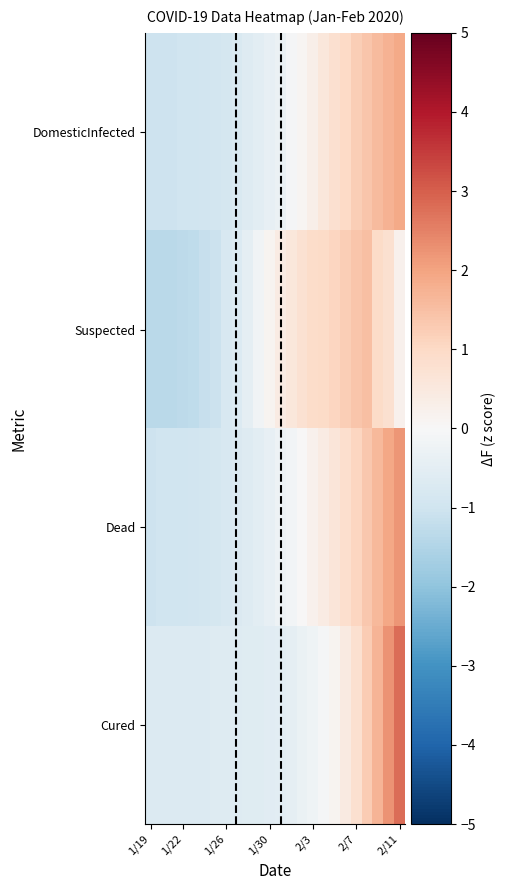

Which label corresponds to the largest value in the chart?

2/11